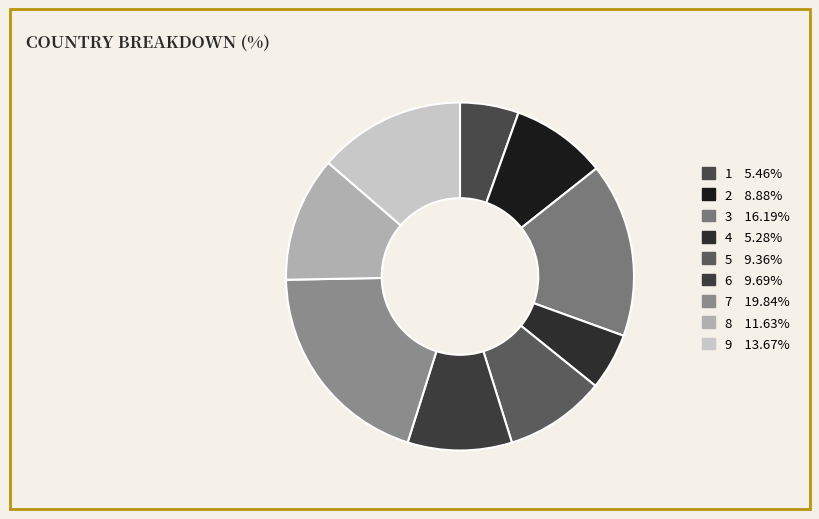

How many segments does this pie chart have?

9